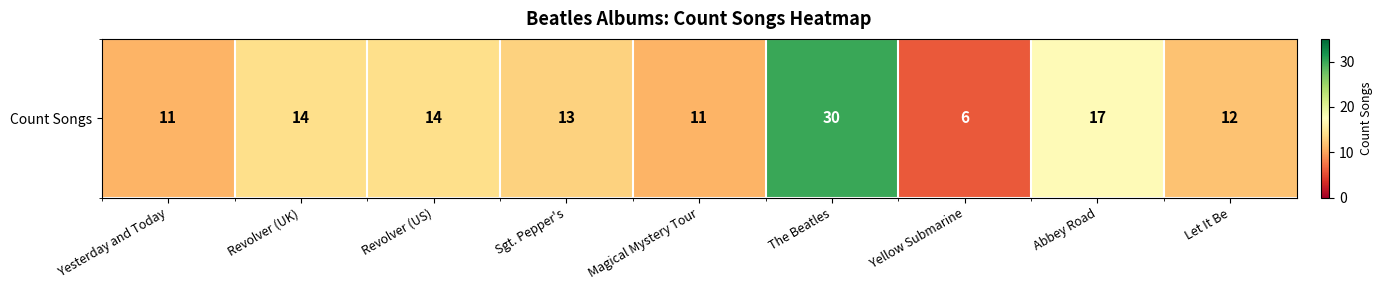

What is the ratio of the value at Magical Mystery Tour to the value at Revolver (US)?

0.8